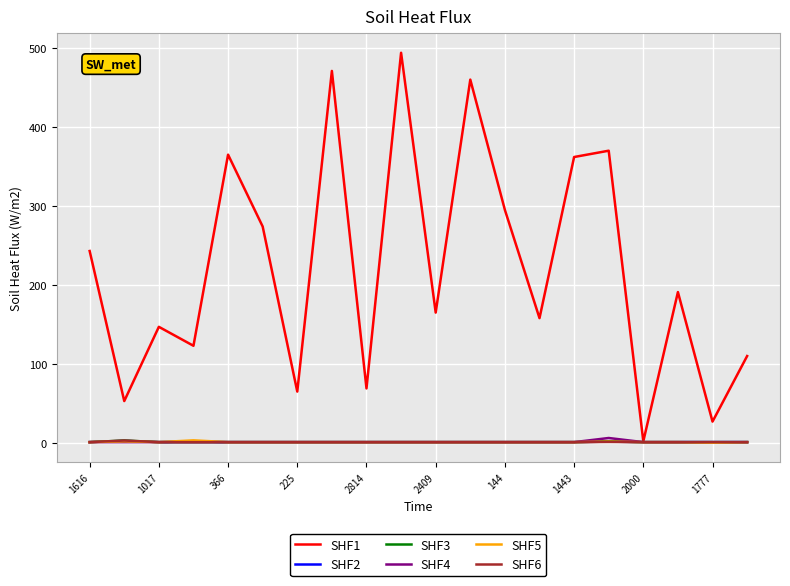

Which series has the largest total across all categories?

SHF1